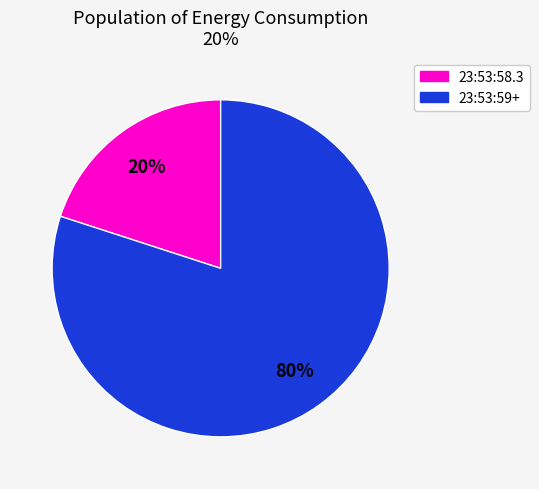

How many slices are in this pie chart?

2